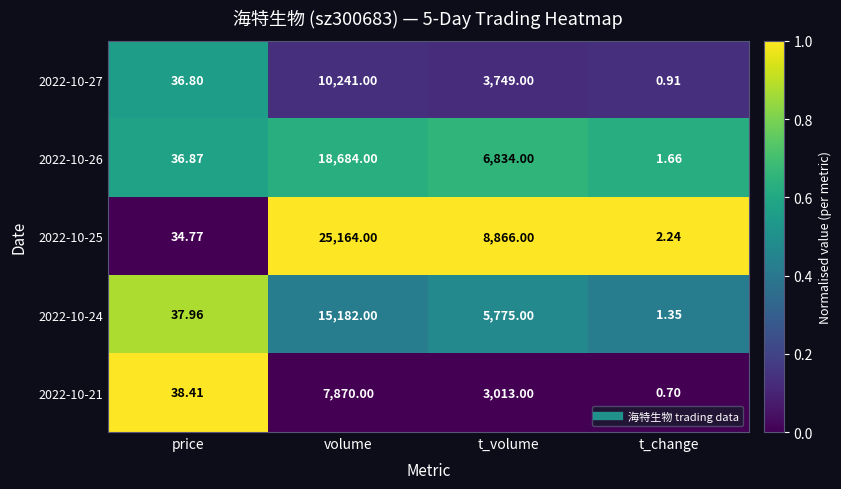

At which category is the sum across all series the highest?

volume